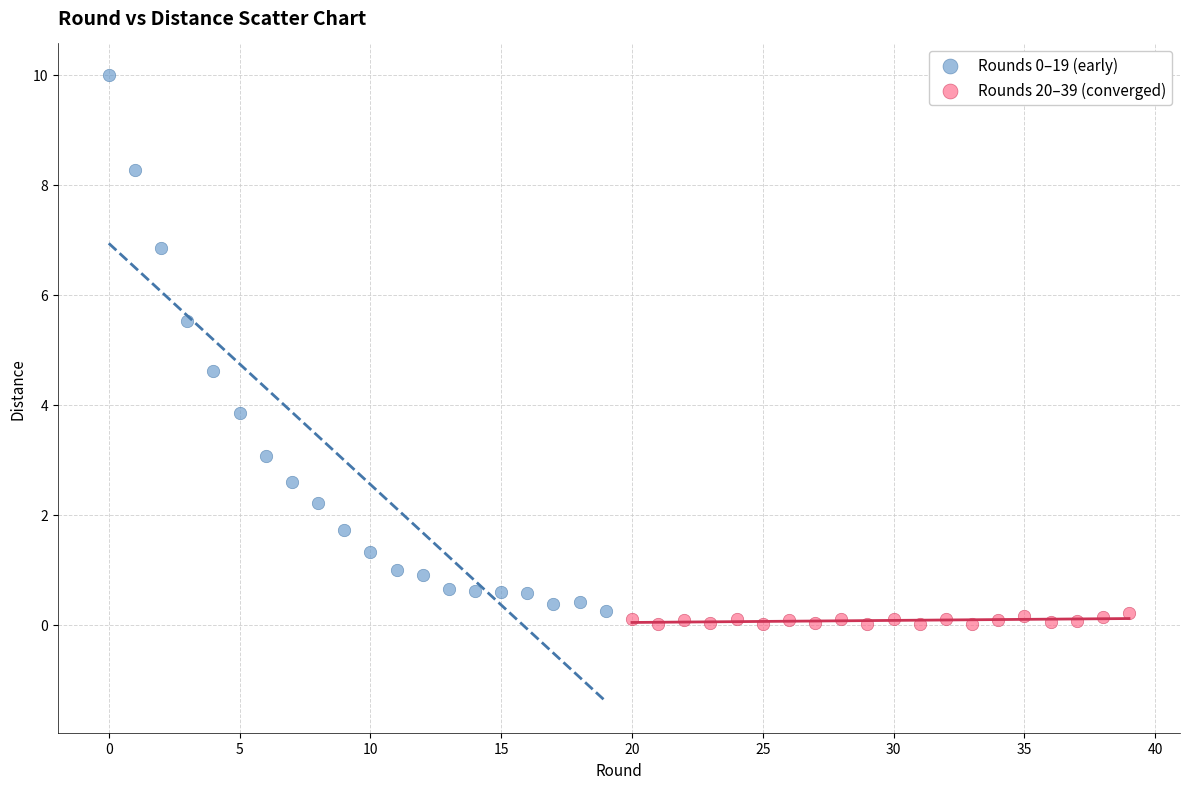

Which series contains the lowest Y value?

Rounds 20–39 (converged)